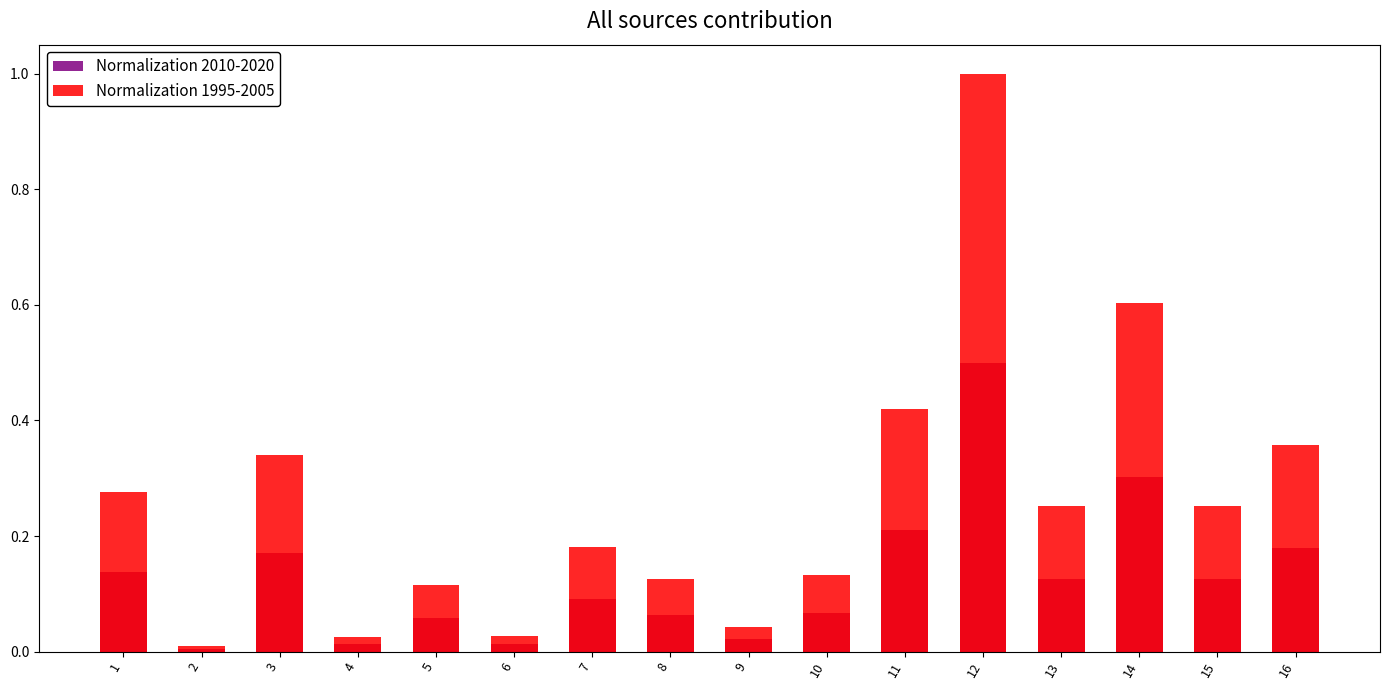

How many bars are there in each group?

2